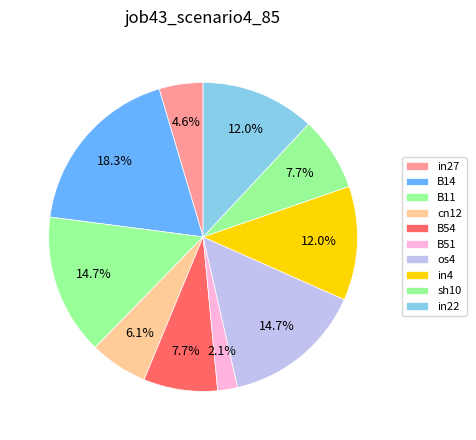

How many slices are in this pie chart?

10